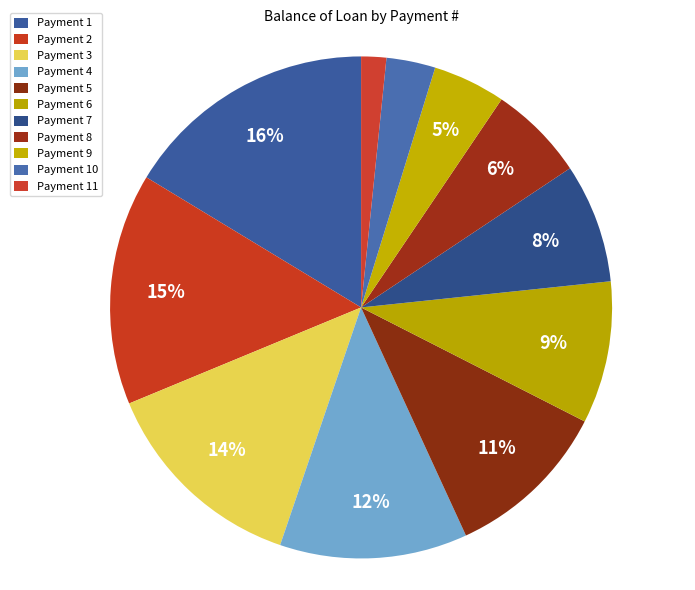

Count the number of slices in the pie.

11